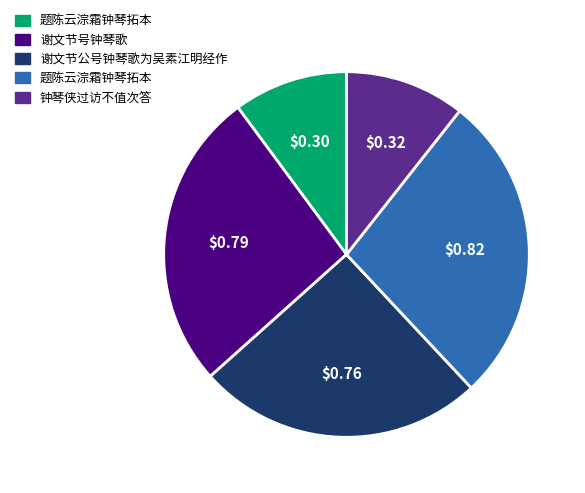

Is there a majority slice in this chart?

No